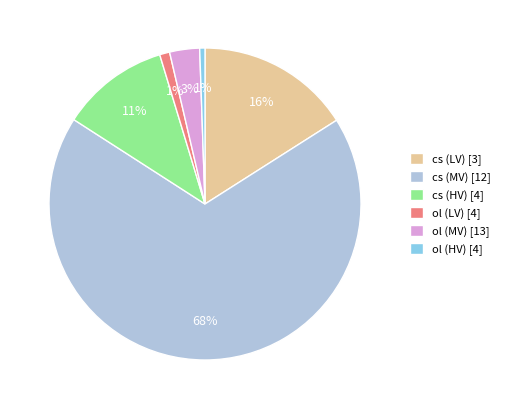

Which slice represents more than half of the pie?

cs (MV) [12]